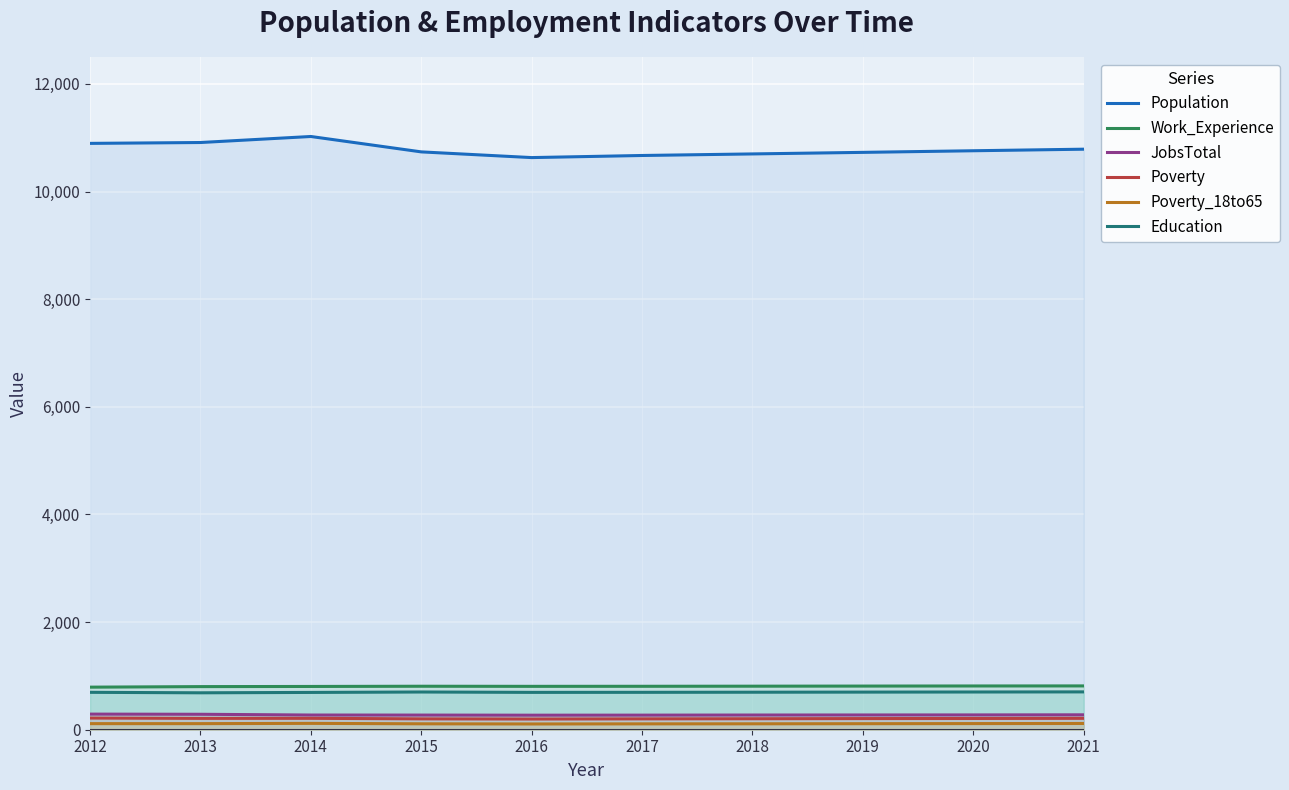

Rank the series at 2016 from highest to lowest value.

Population, Work_Experience, Education, JobsTotal, Poverty, Poverty_18to65